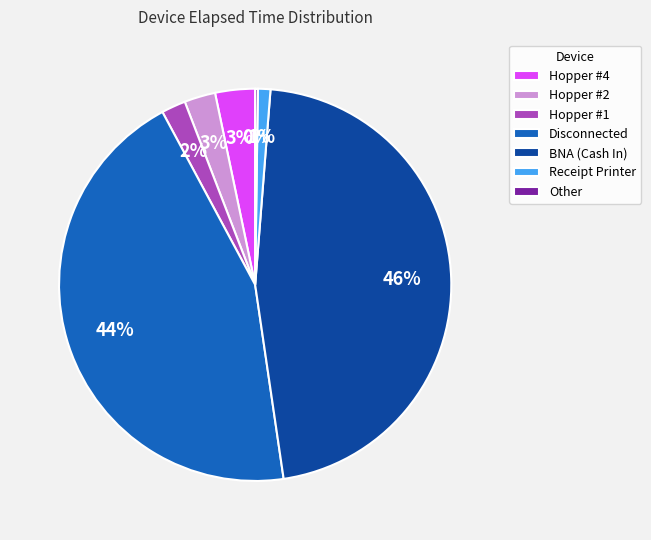

The BNA (Cash In) slice represents 52% of the pie. True or false?

False